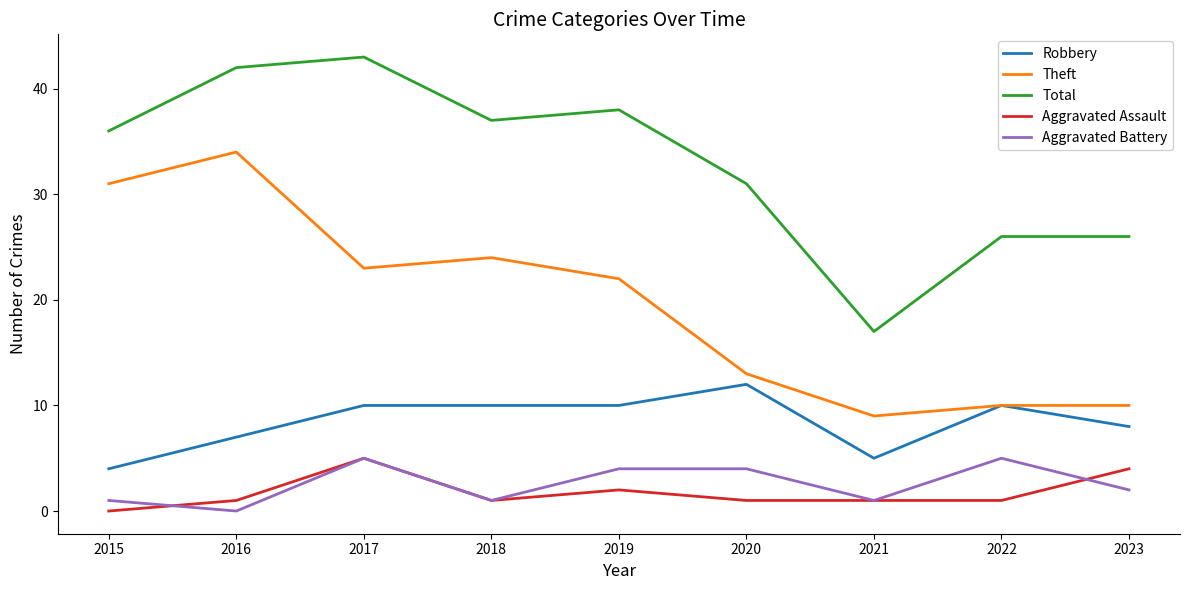

At which label is Aggravated Assault closest to 2?

2019